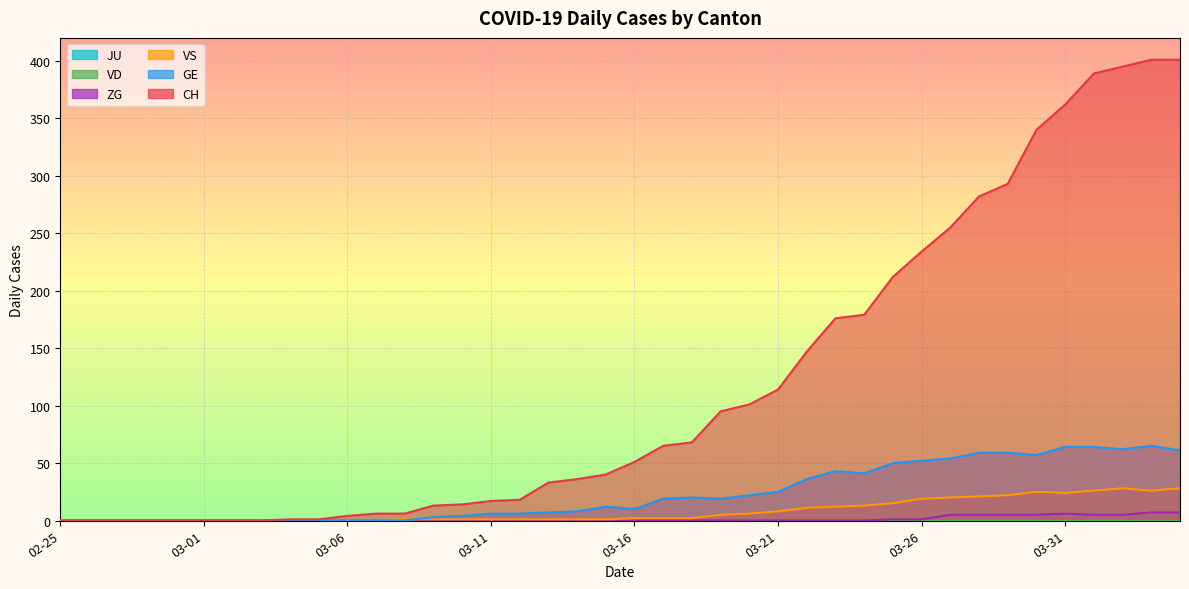

The value of ZG at 03-11 is 0. True or false?

True